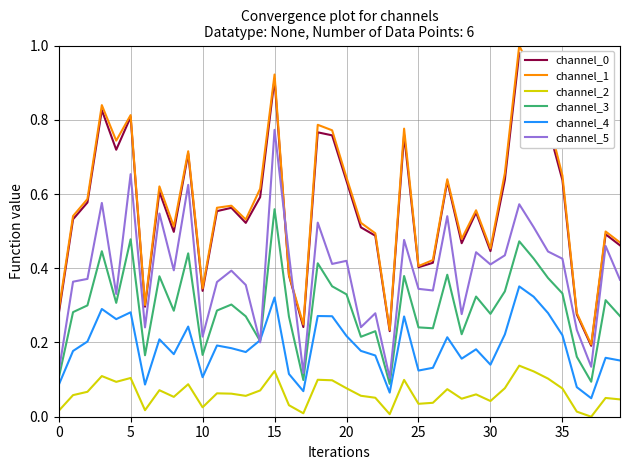

Which series has the largest total across all categories?

channel_1